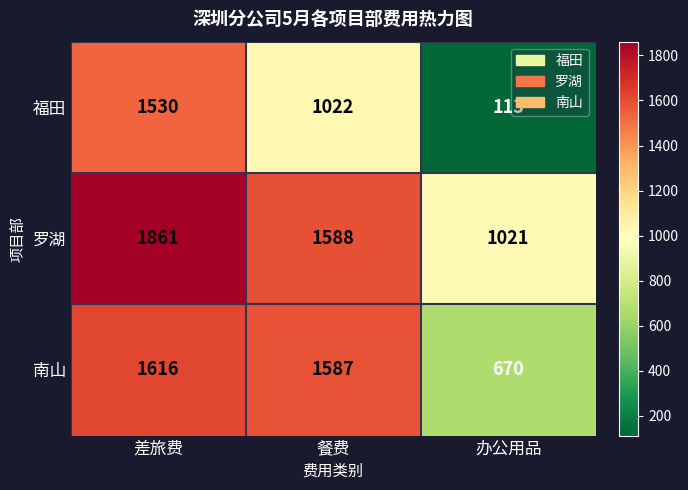

What is the difference between the 南山 values at 餐费 and 办公用品?

917